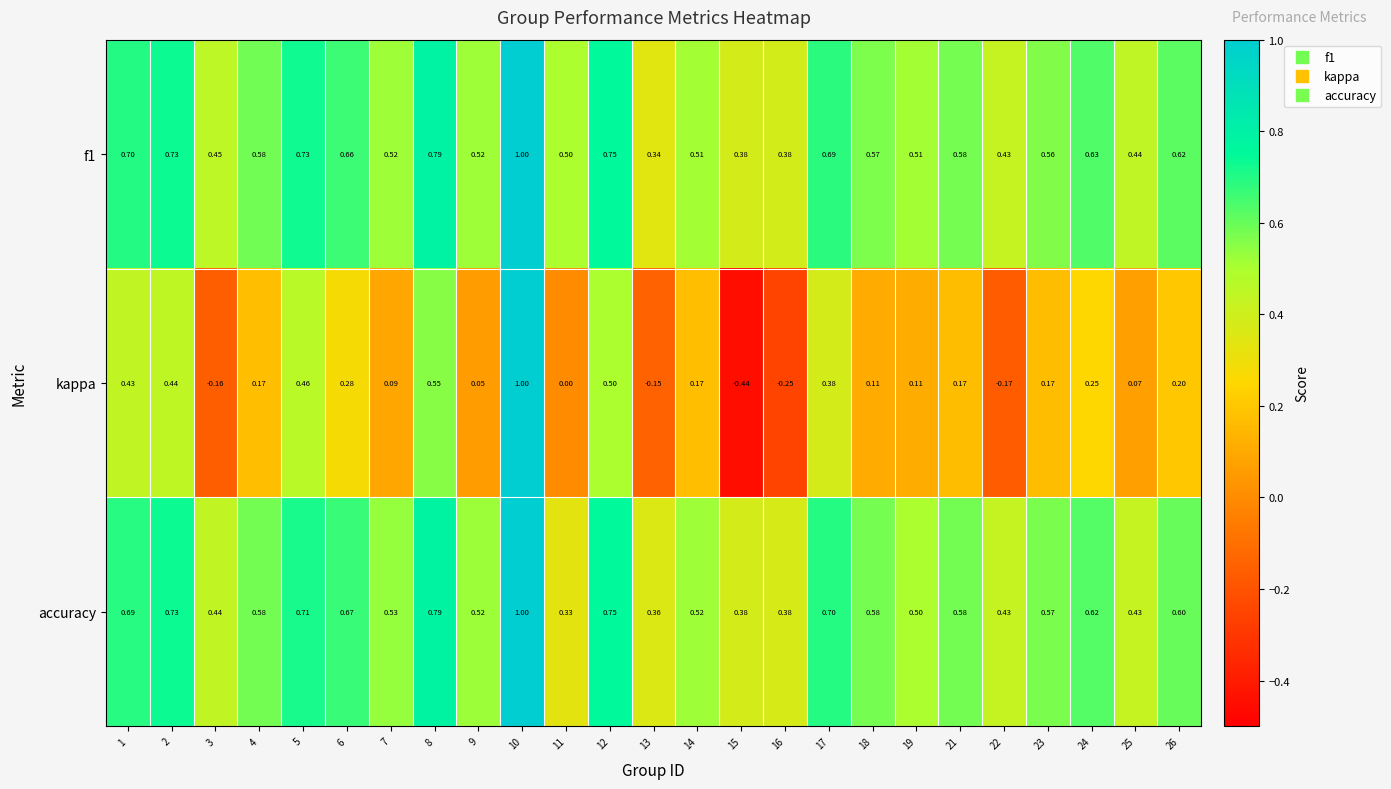

Is the value of kappa at 1 greater than the value of f1 at 24?

No